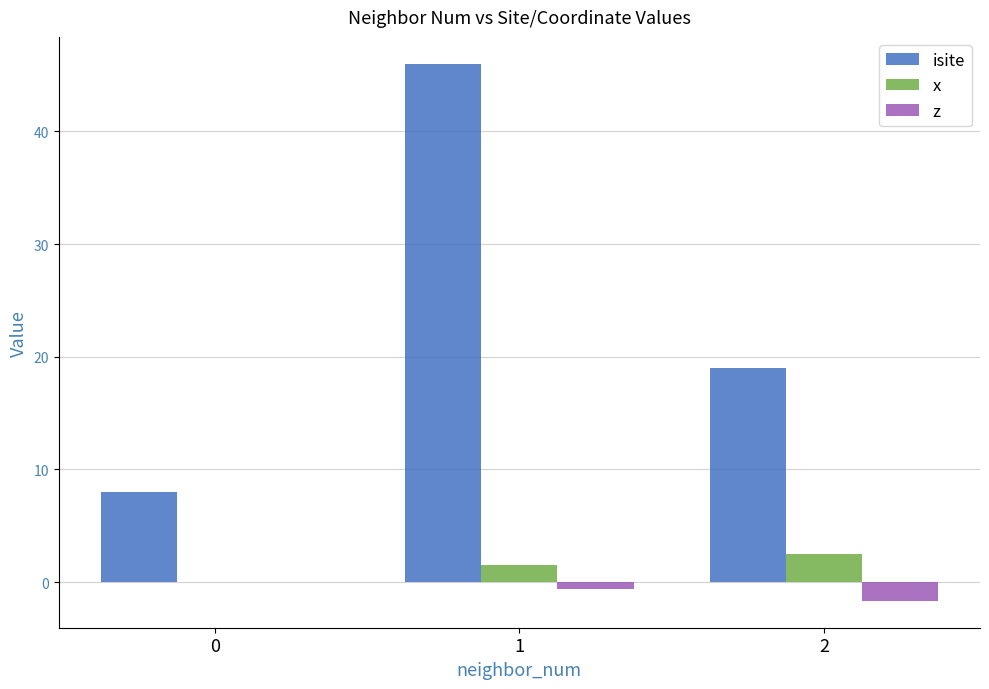

Which series has the largest total across all categories?

isite